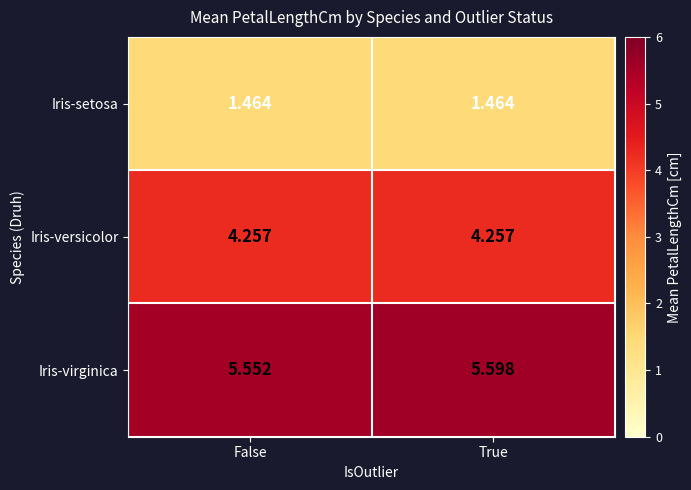

Which label corresponds to the largest value in the chart?

True